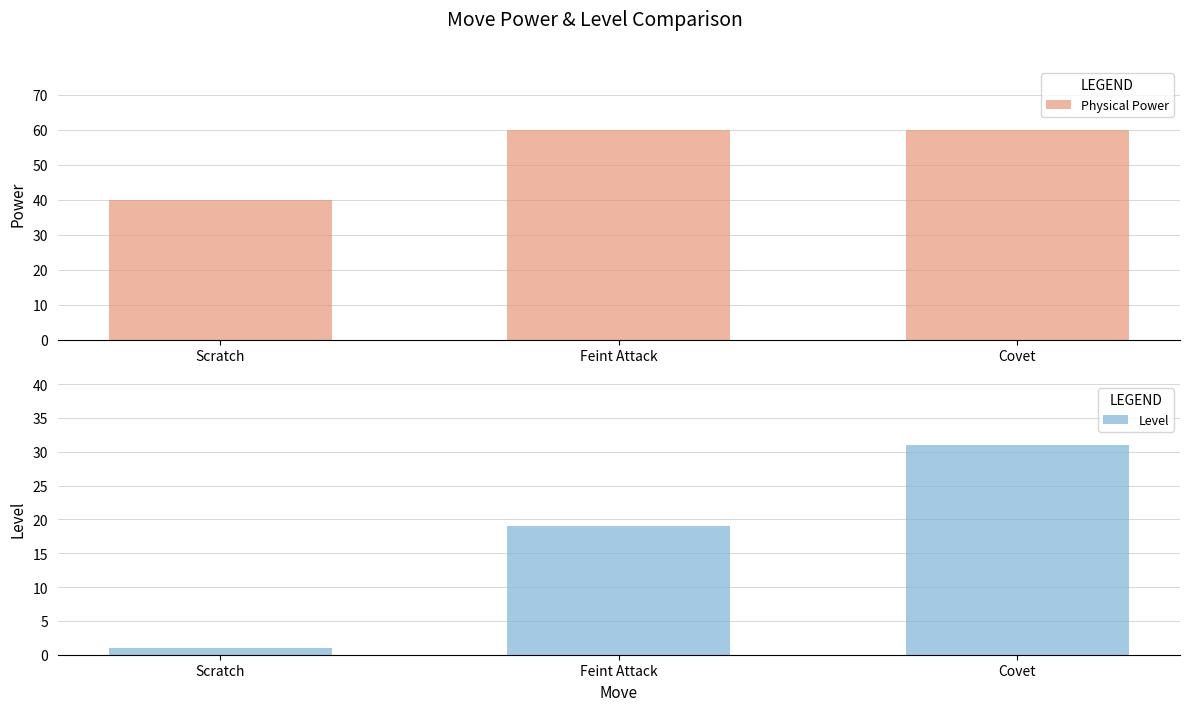

What is the label of the 2nd bar from the right?

Feint Attack